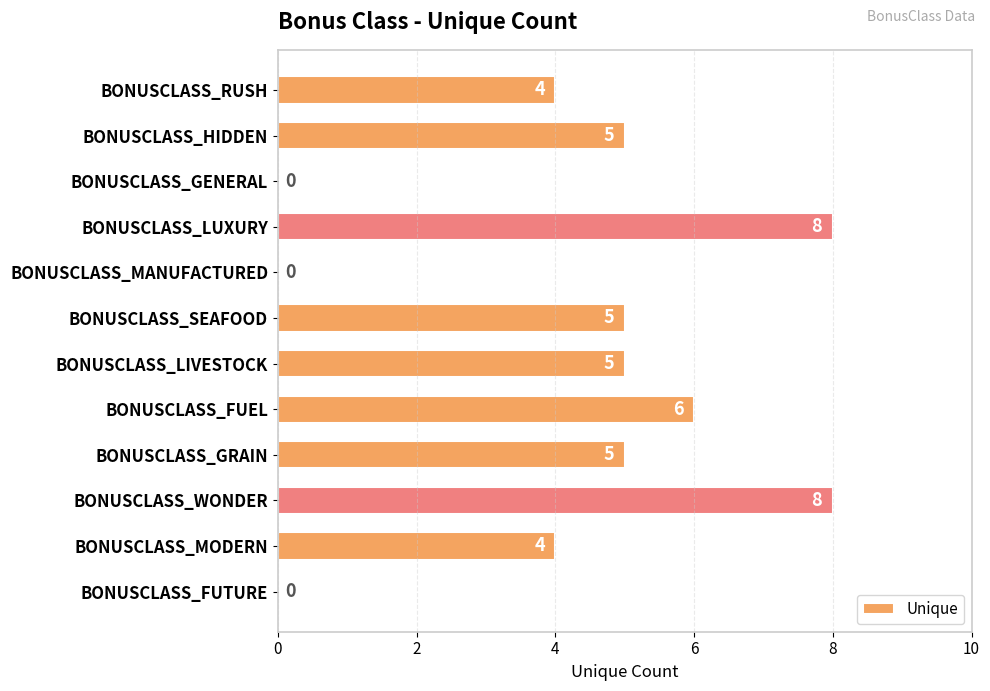

Reading top to bottom, list all the values displayed in this chart.

BONUSCLASS_RUSH=4	BONUSCLASS_HIDDEN=5	BONUSCLASS_GENERAL=0	BONUSCLASS_LUXURY=8	BONUSCLASS_MANUFACTURED=0	BONUSCLASS_SEAFOOD=5	BONUSCLASS_LIVESTOCK=5	BONUSCLASS_FUEL=6	BONUSCLASS_GRAIN=5	BONUSCLASS_WONDER=8	BONUSCLASS_MODERN=4	BONUSCLASS_FUTURE=0